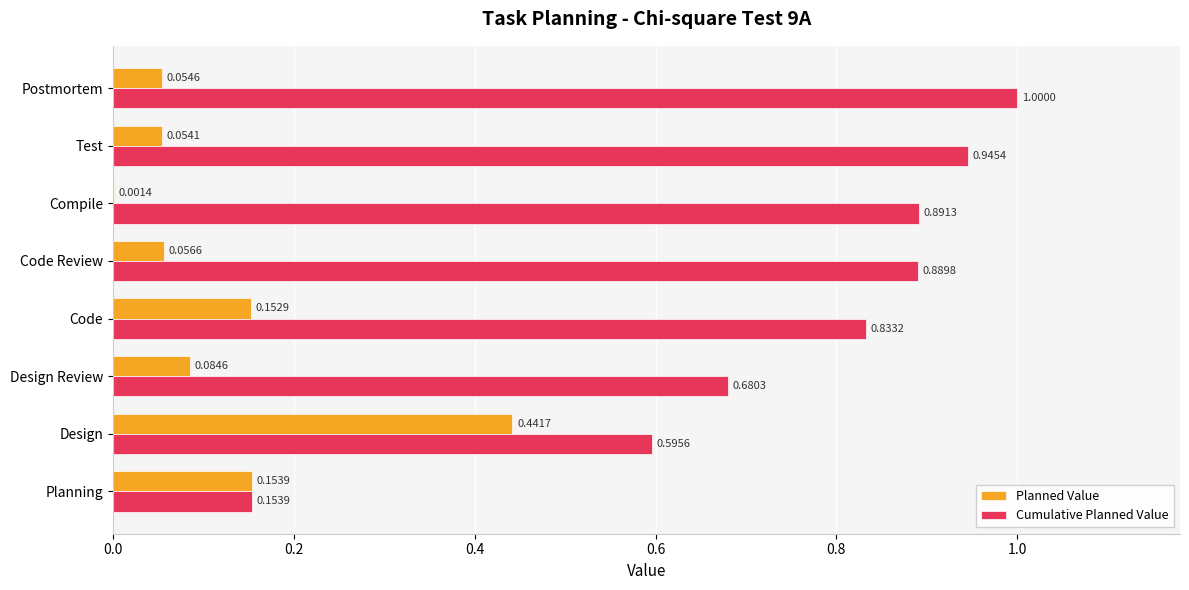

Which series has the widest spread of values?

Cumulative Planned Value